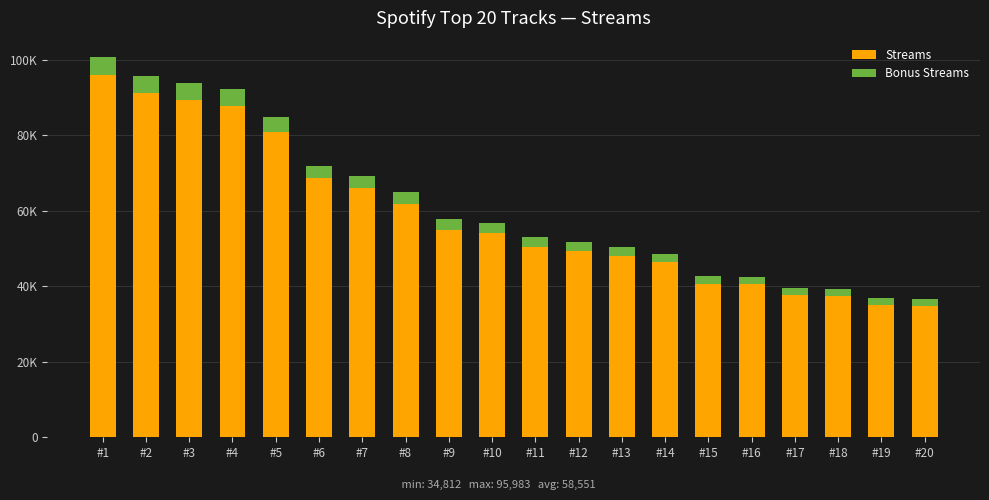

Does the chart contain any negative values?

No